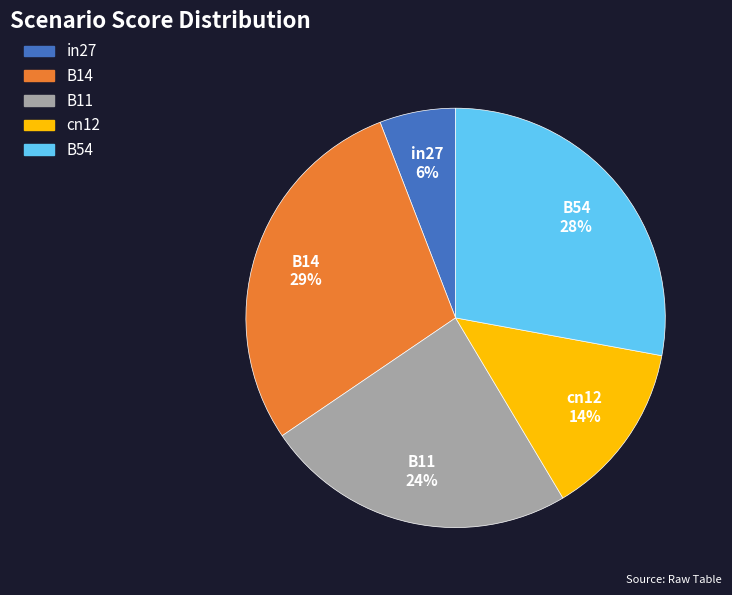

Which category has the smallest portion of the pie?

in27